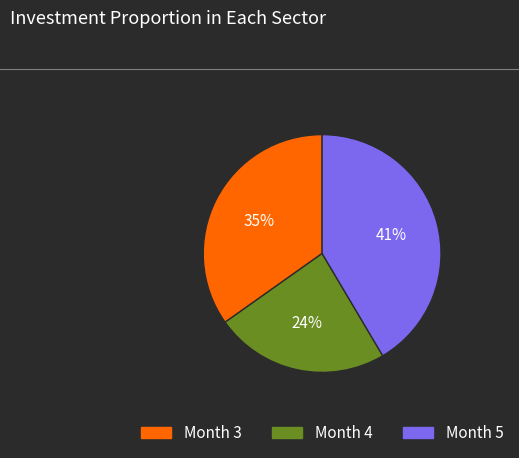

Is there any slice that represents more than half of the pie?

No